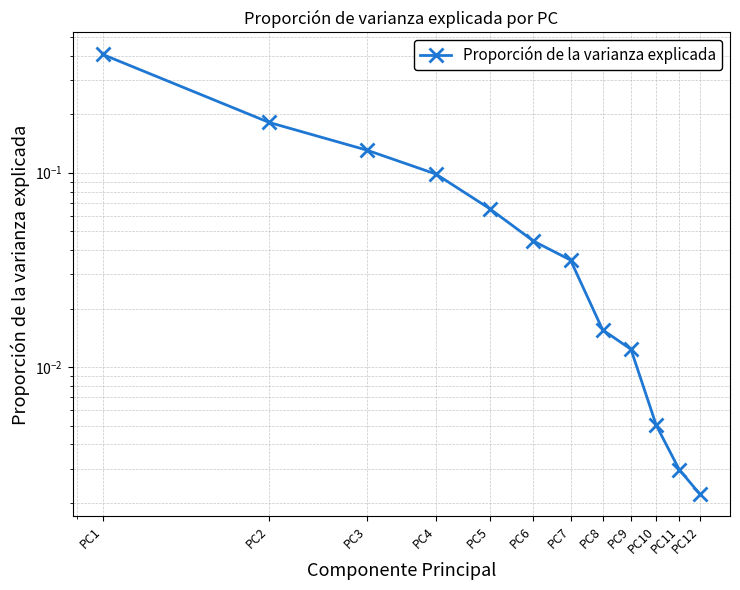

How many lines are shown in the chart?

1